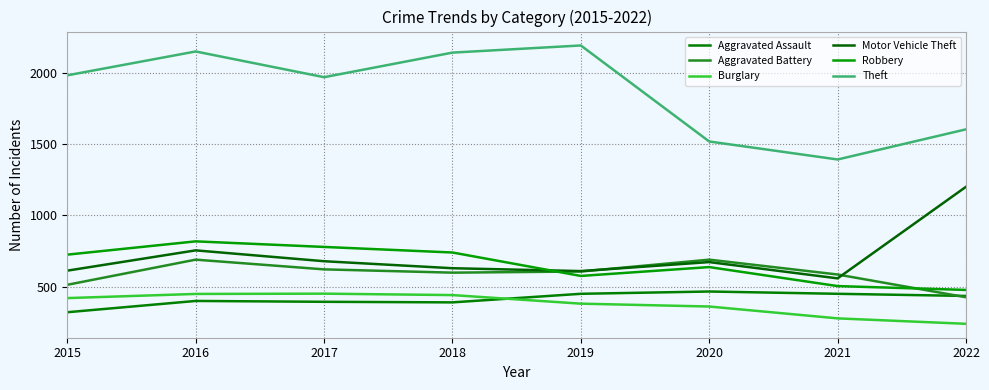

Read the Aggravated Battery value at 2022, to the nearest 10.

430